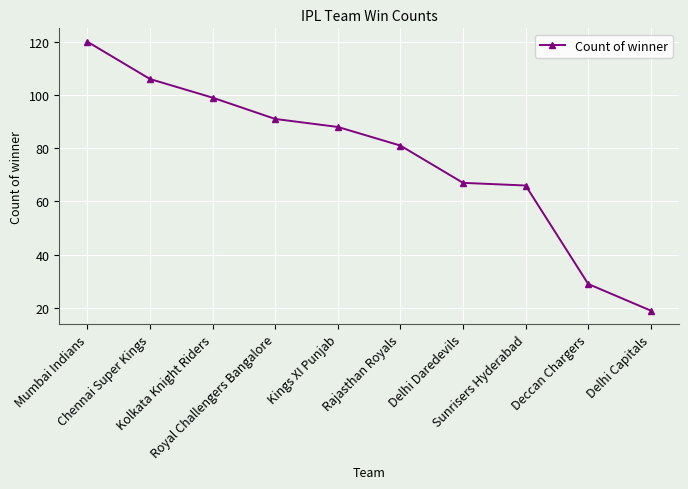

How many series are shown in this chart?

1